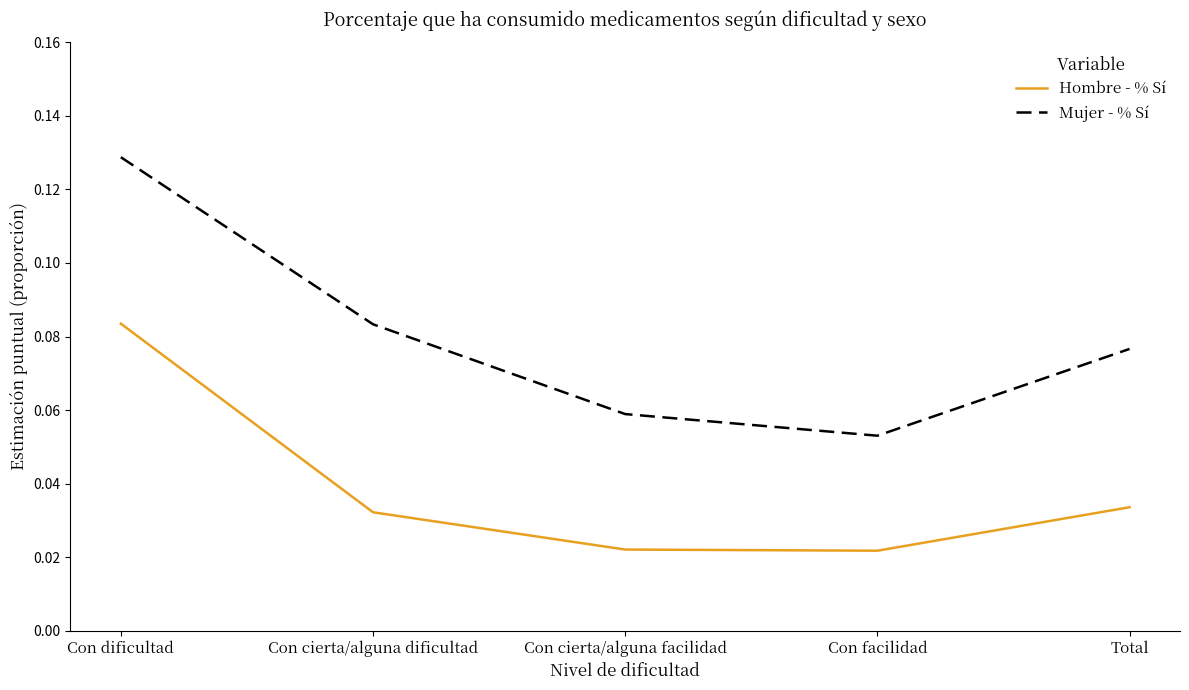

What is the sum of the Mujer - % Sí values at Con cierta/alguna dificultad and Con dificultad?

0.2